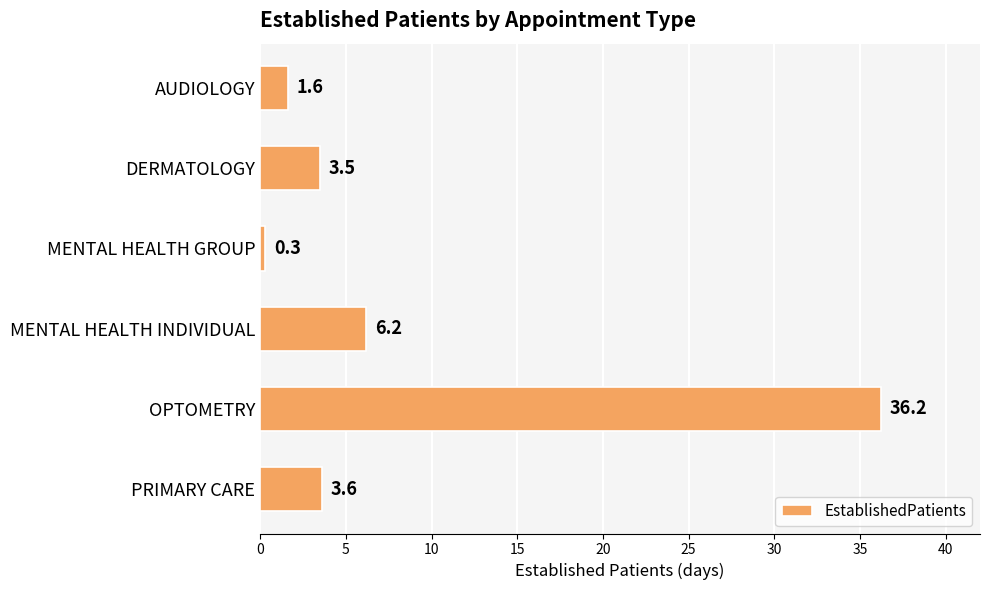

How many bars are there in total?

6